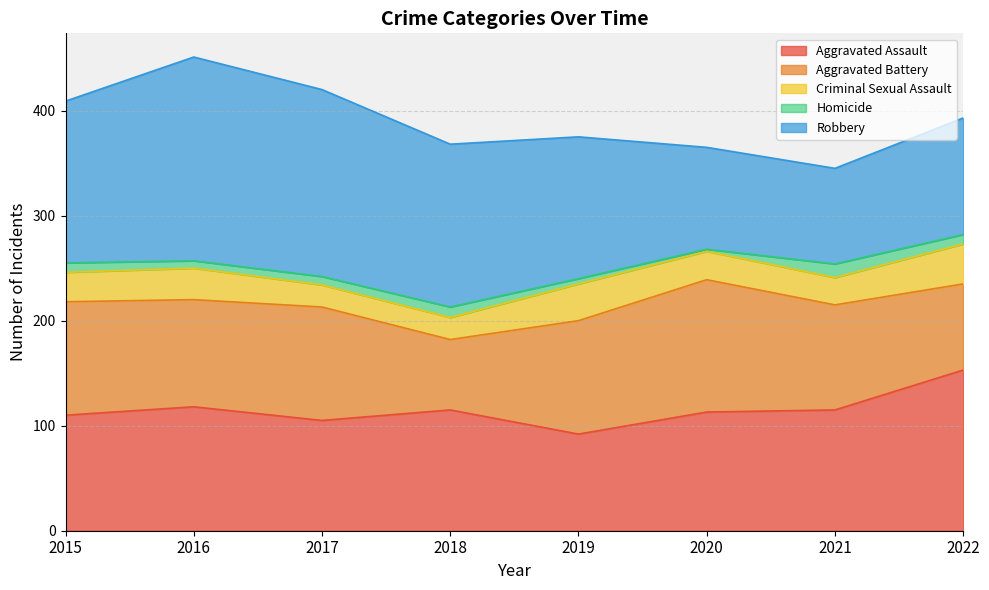

At which label does Homicide reach its peak?

2021